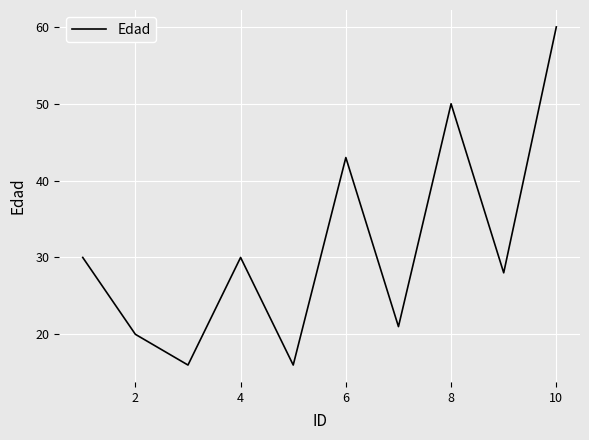

What is the difference between the maximum and minimum values?

44